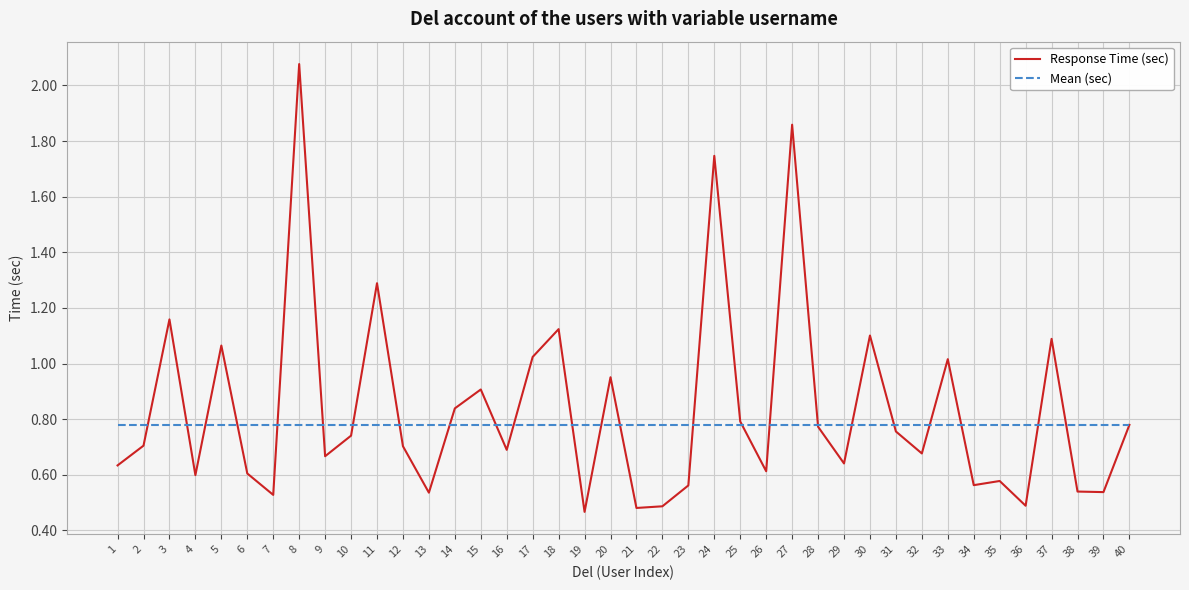

Which series changed the most between 14 and 37?

Response Time (sec)